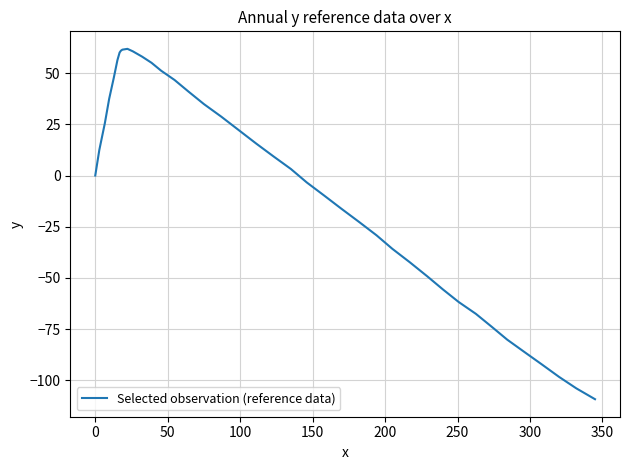

What is the greatest value displayed?

61.9